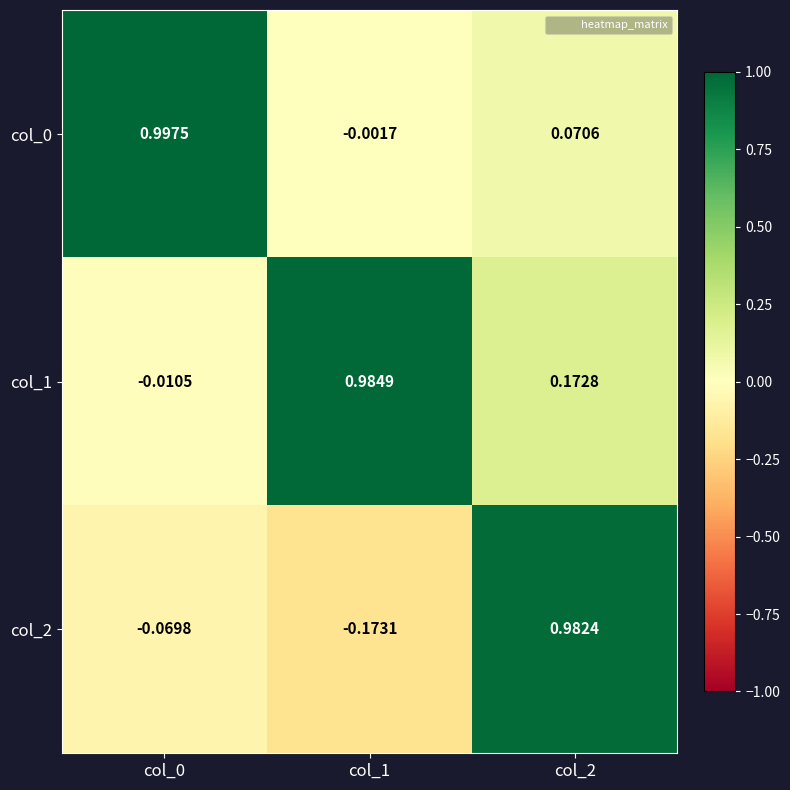

Which series has the widest spread of values?

col_2